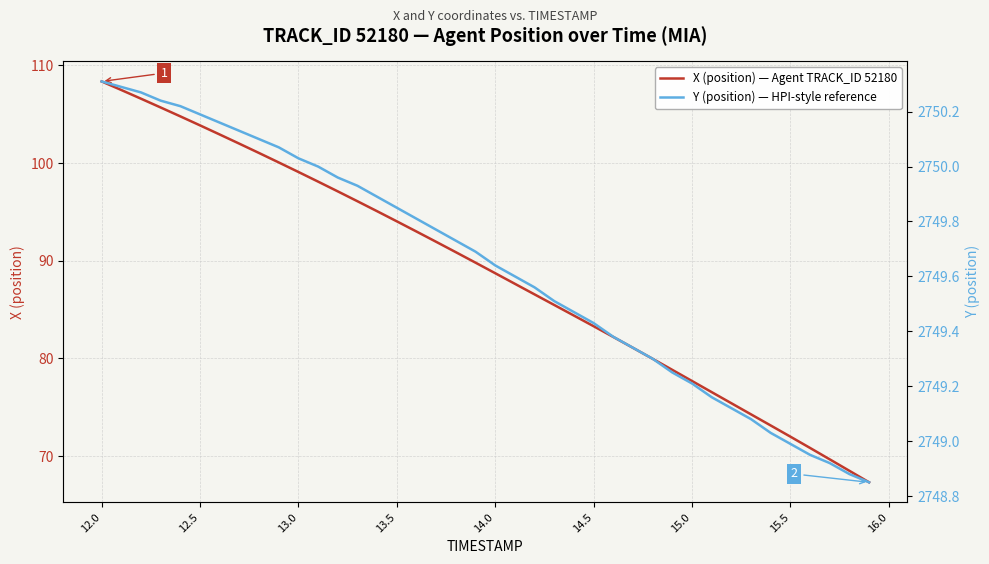

What is the lowest value of the X (position) — Agent TRACK_ID 52180 series?

67.3